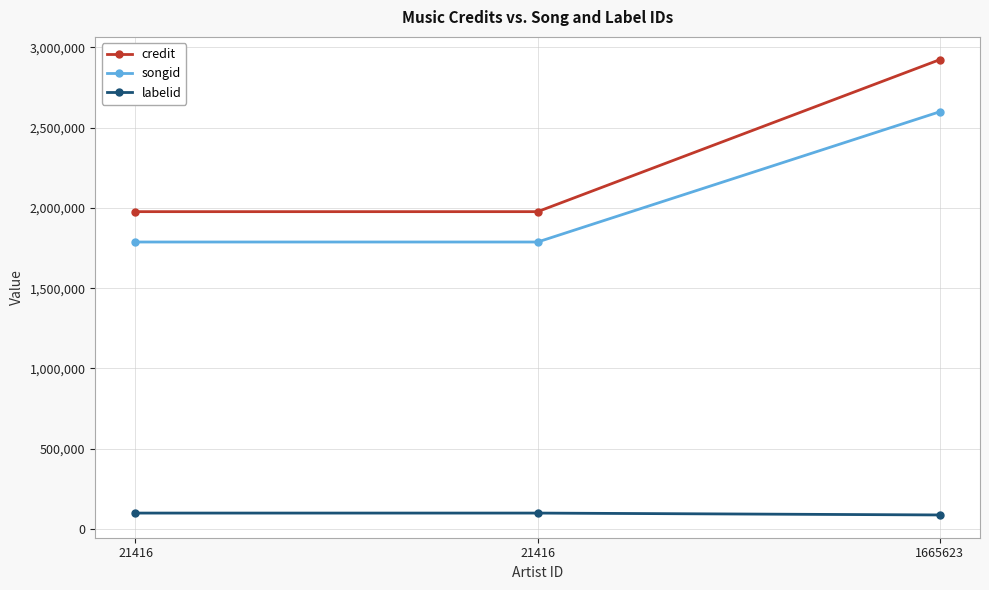

Is it true that credit equals 4348836 at 1665623?

False